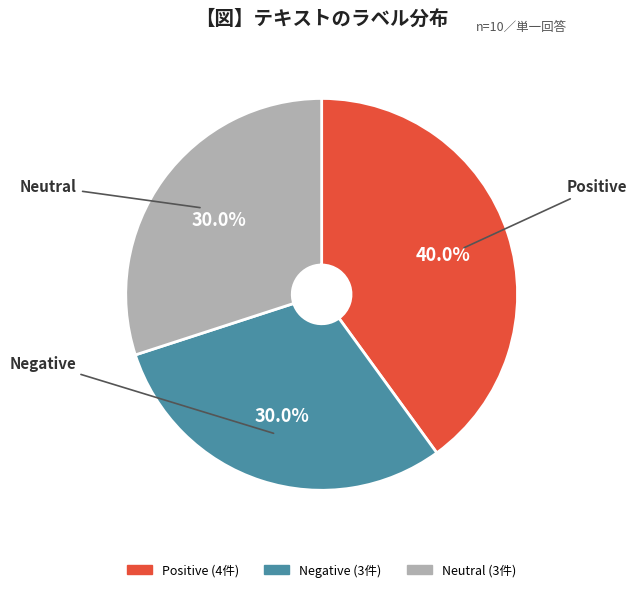

How much of the chart is everything except Neutral?

70.0%